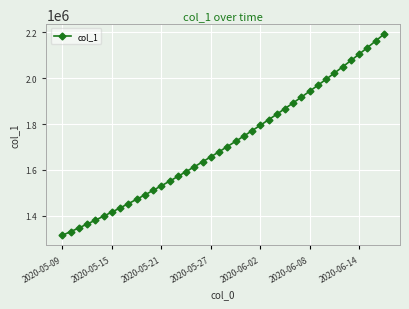

How many lines are shown in the chart?

1